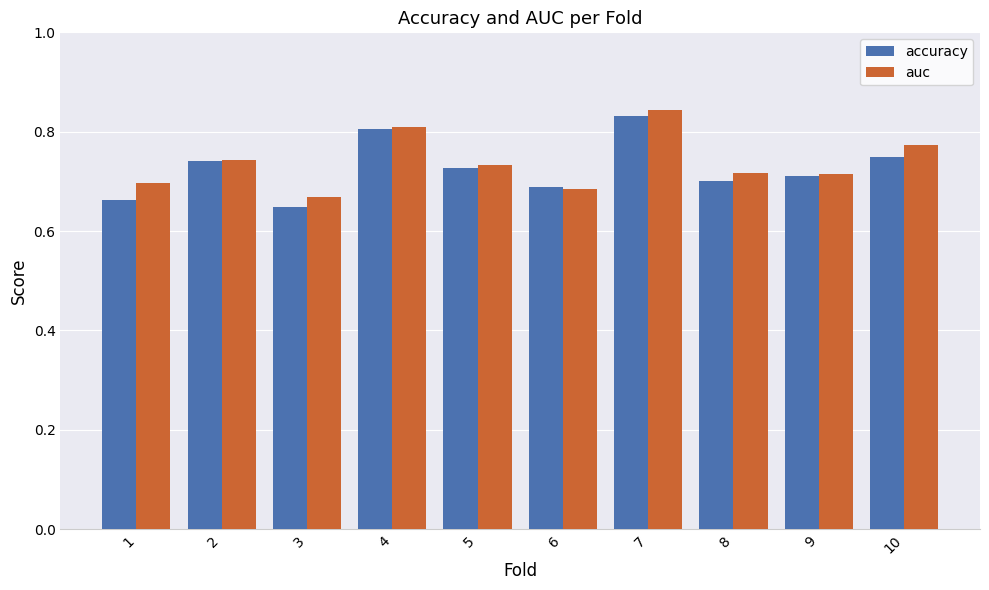

Which series has the largest total across all categories?

auc